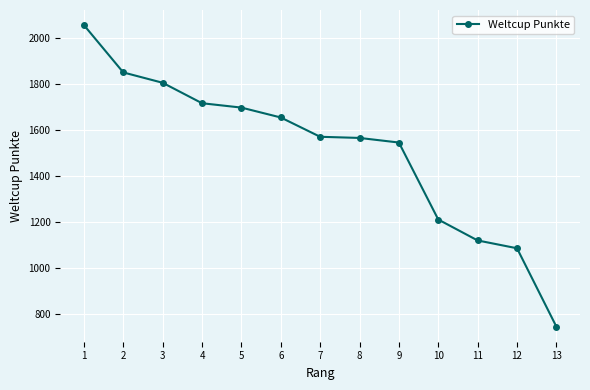

How many distinct data groups are displayed?

1